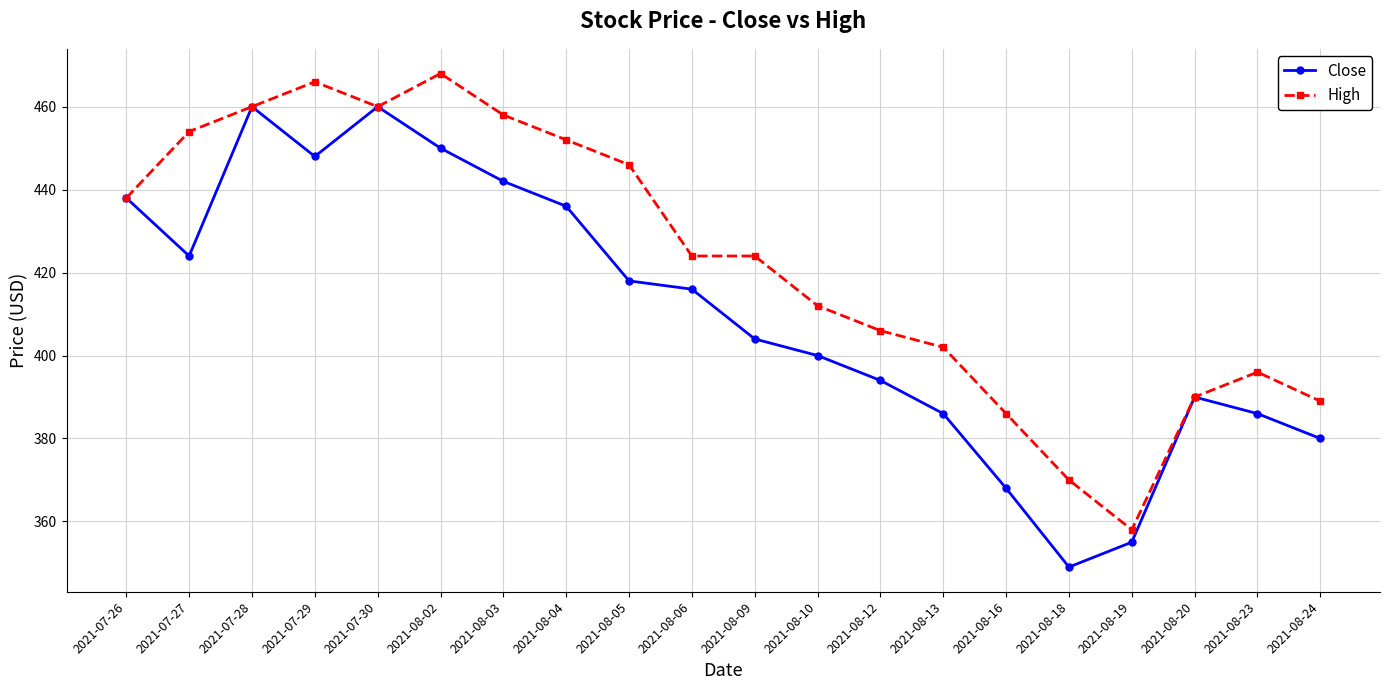

Is this an area chart (filled region under the line)?

No